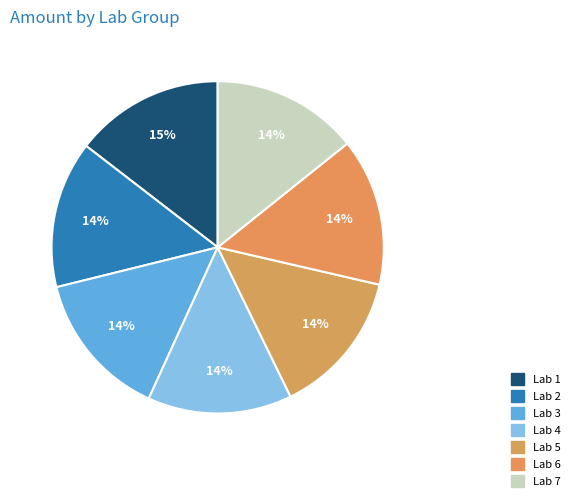

Which has a higher value, Lab 7 or Lab 5?

Lab 7